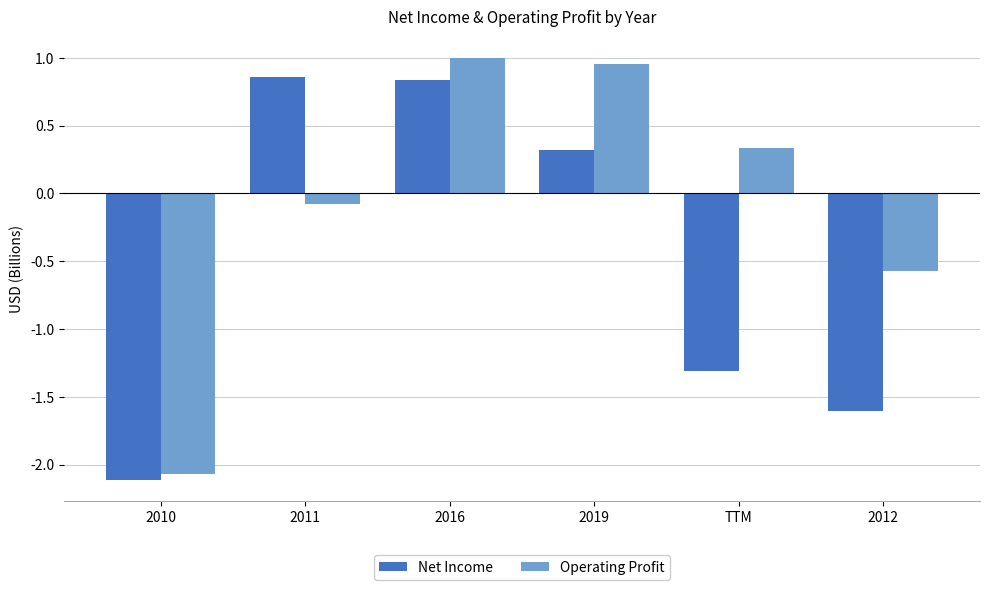

Which label corresponds to the largest value in the chart?

2016